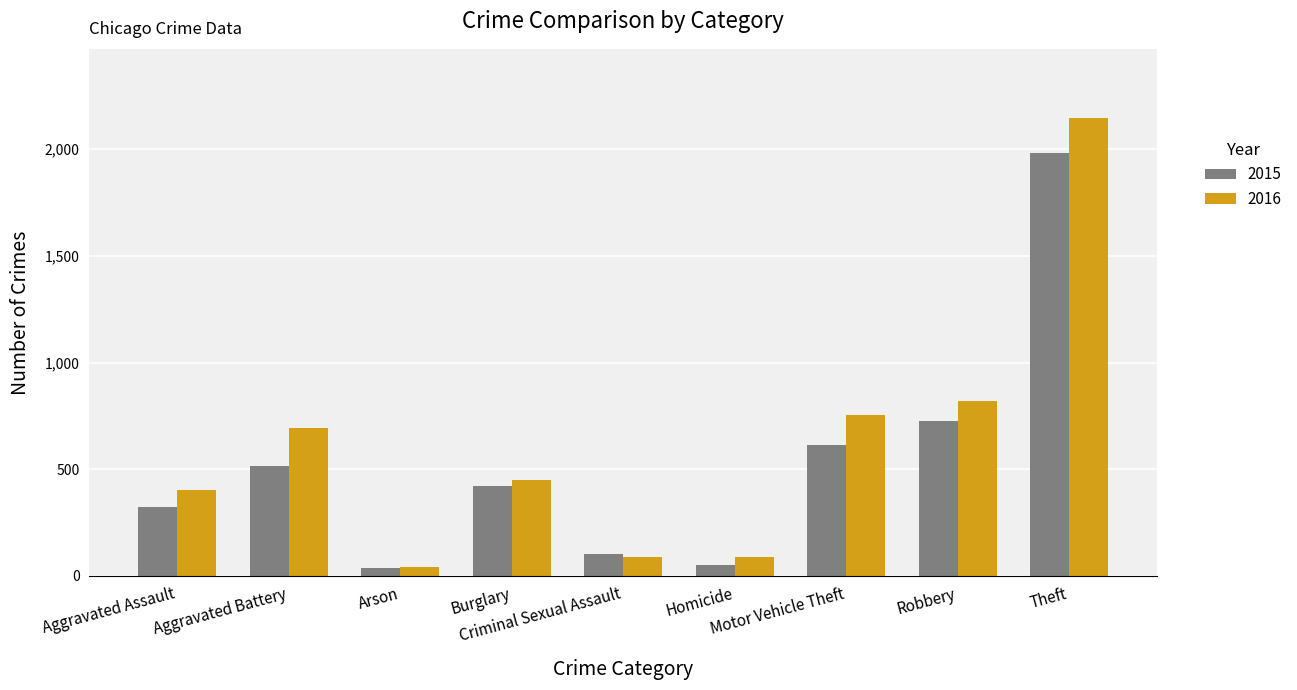

Is the value of 2015 at Homicide greater than the value of 2016 at Homicide?

No